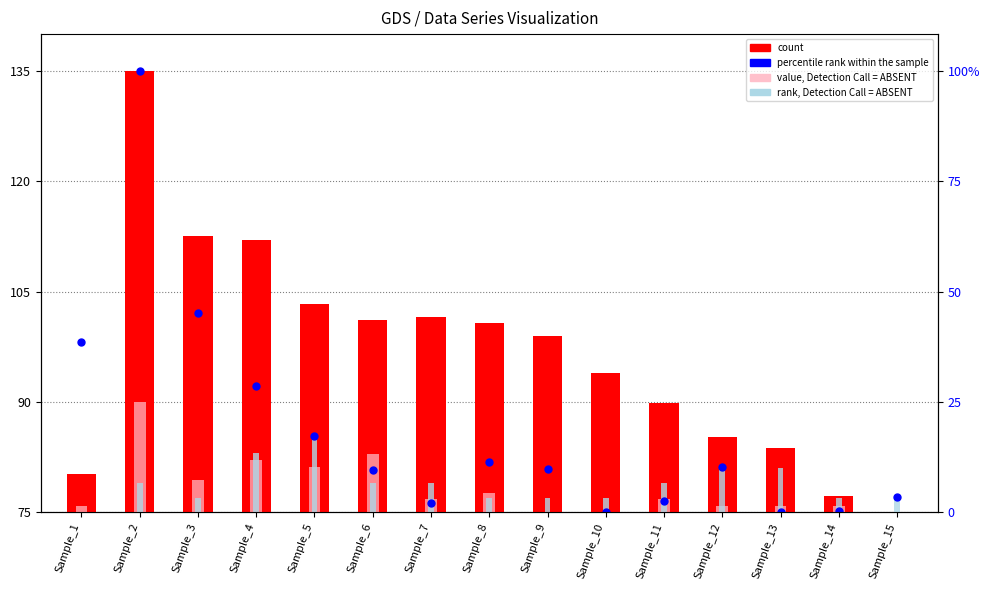

Which series reaches the maximum Y coordinate?

percentile rank within the sample